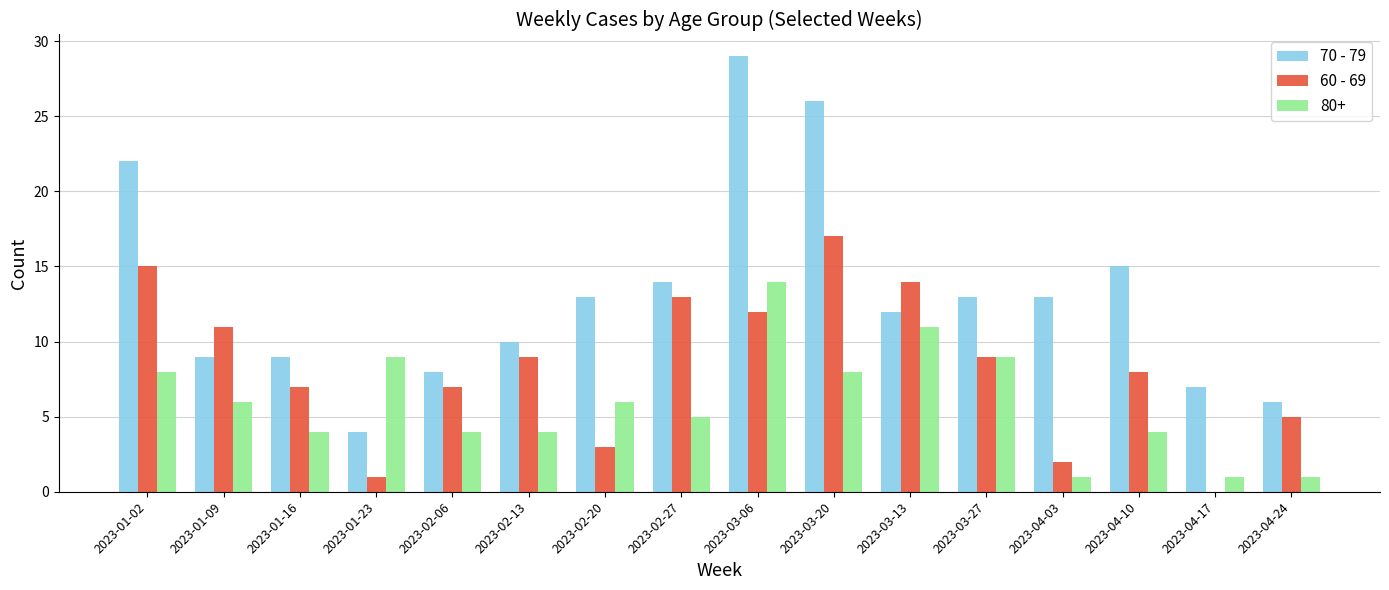

At which category is the sum across all series the highest?

2023-03-06